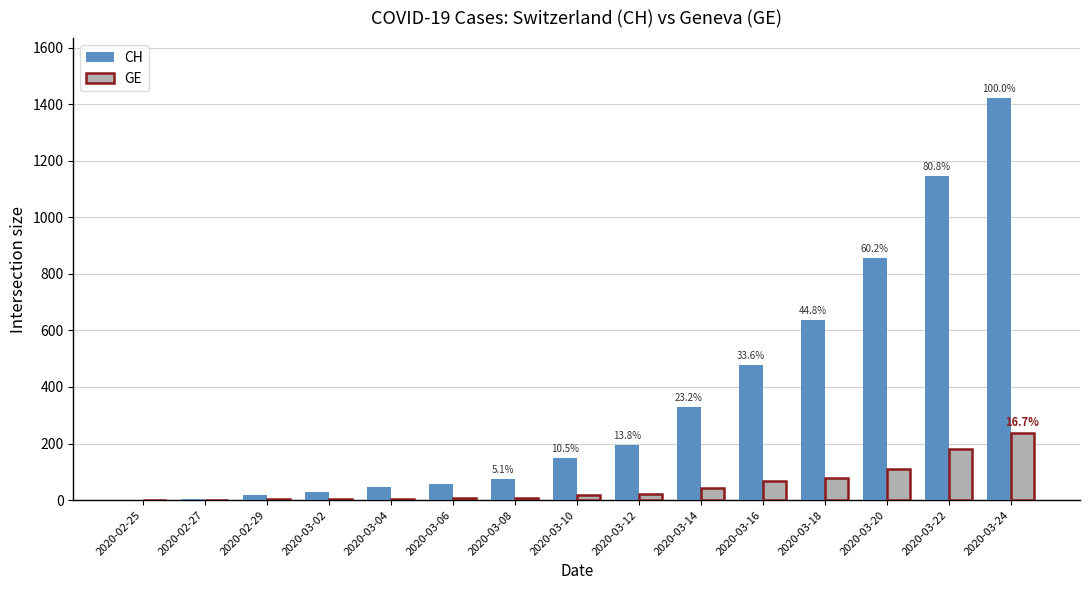

Which series has the widest spread of values?

CH